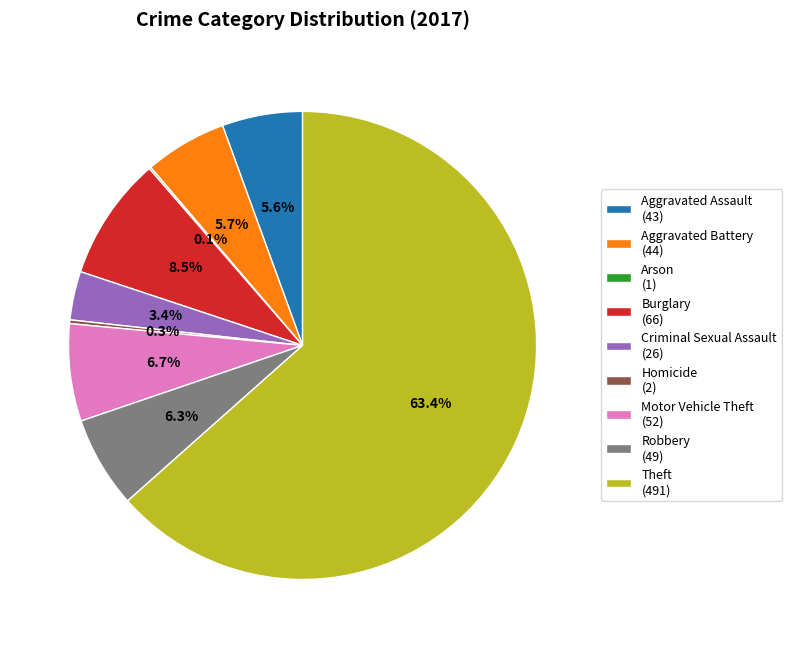

Does Theft represent more than half of the total?

Yes